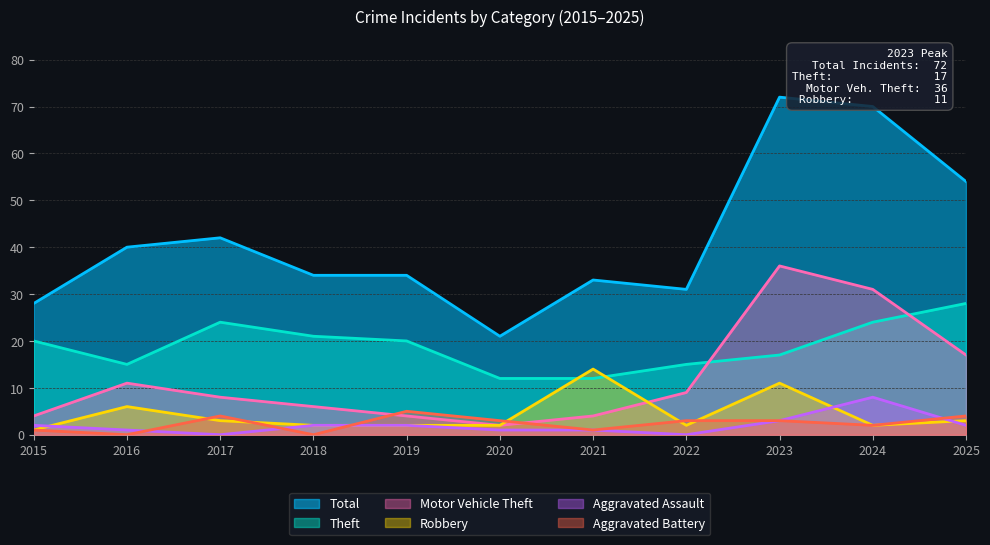

The Total series shows 17 at 2016. True or false?

False